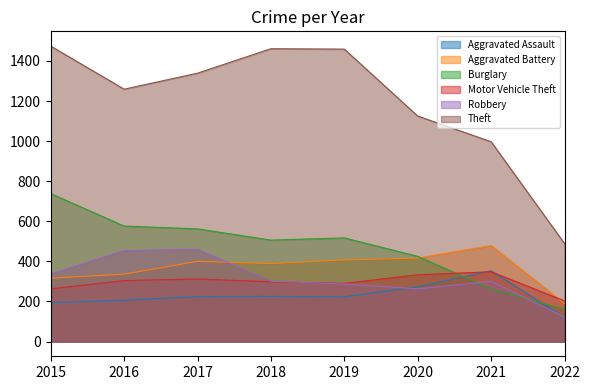

What is the smallest value displayed?

120